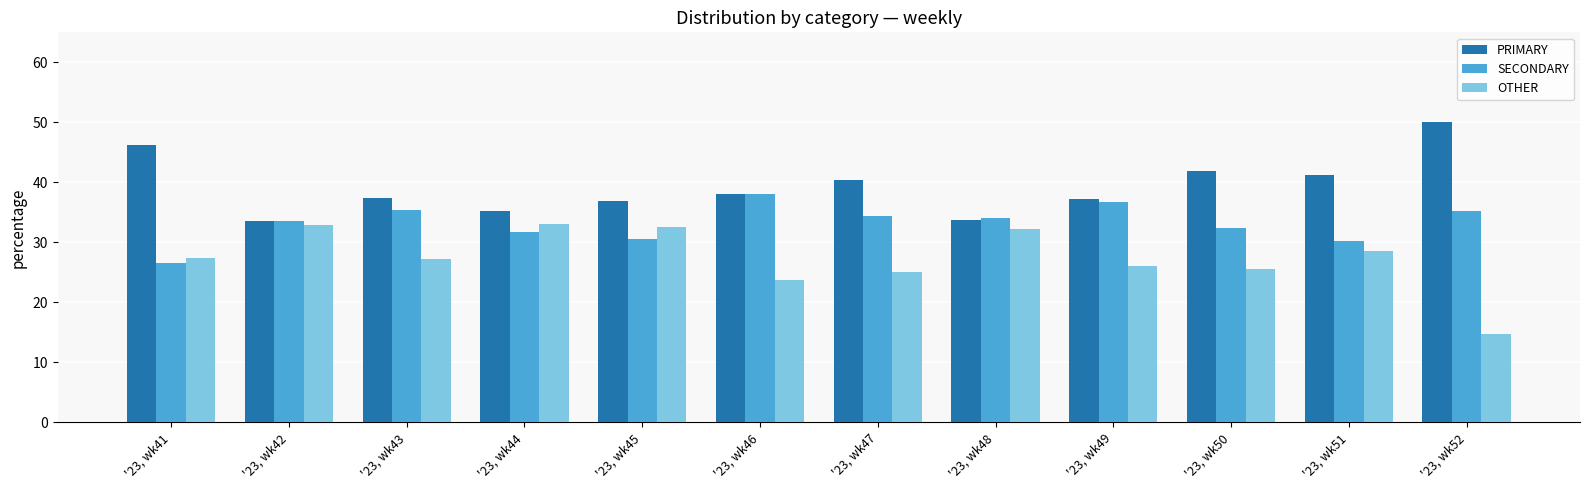

List the labels in order of SECONDARY value, largest first.

'23, wk46, '23, wk49, '23, wk43, '23, wk52, '23, wk47, '23, wk48, '23, wk42, '23, wk50, '23, wk44, '23, wk45, '23, wk51, '23, wk41